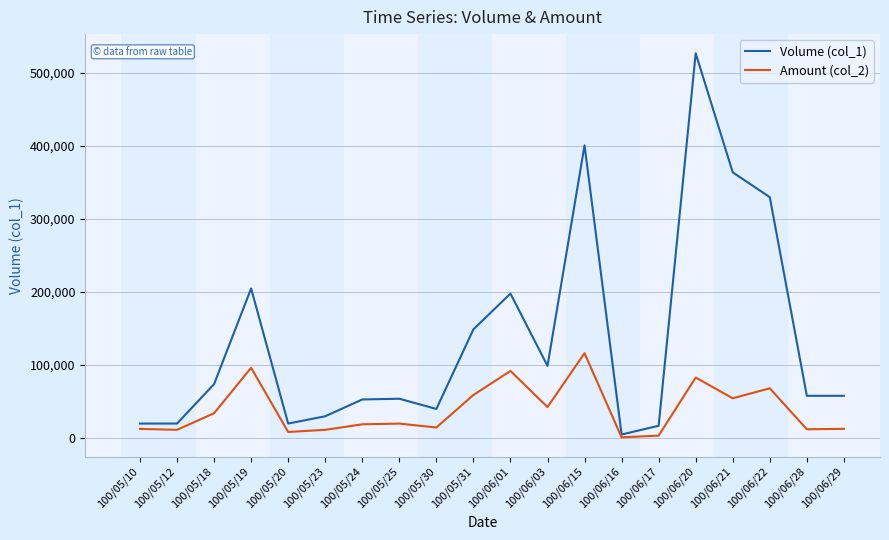

At which category is the sum across all series the highest?

100/06/20